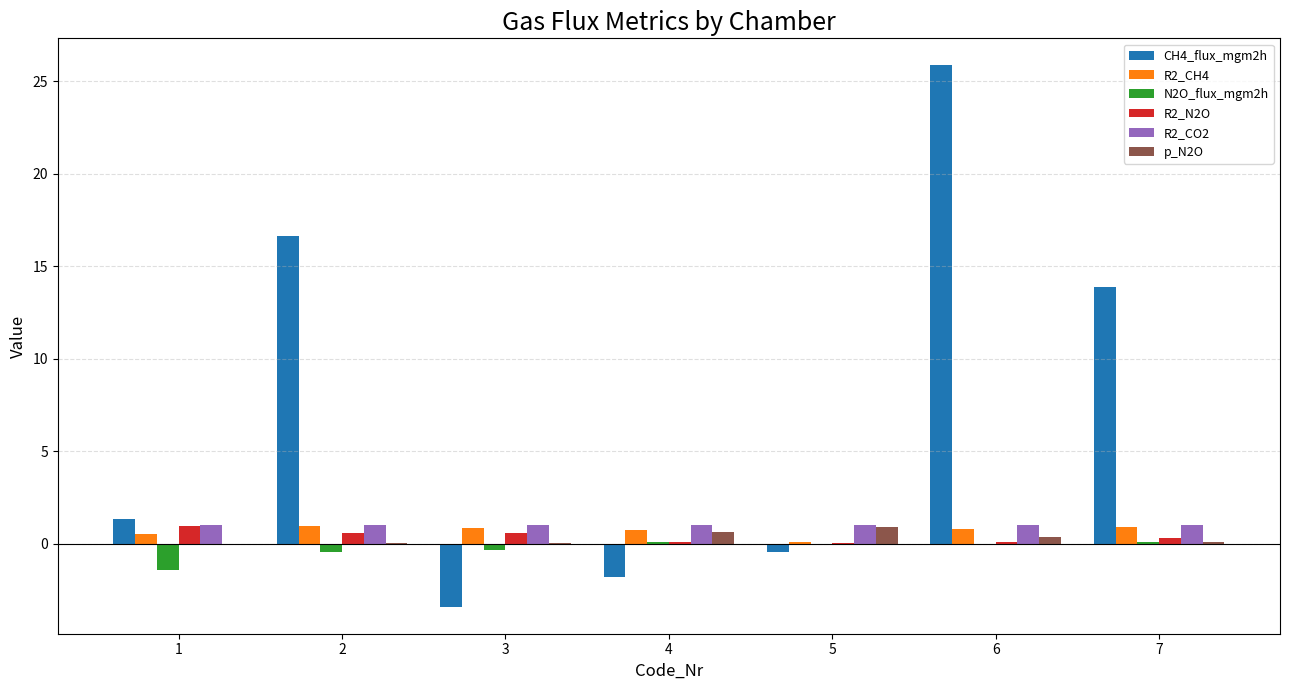

Is it true that CH4_flux_mgm2h equals 16.6 at 2?

True